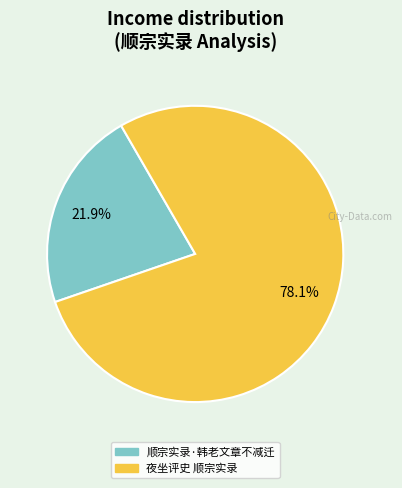

What percentage is the 顺宗实录·韩老文章不减迁 slice, to the nearest percent?

22%